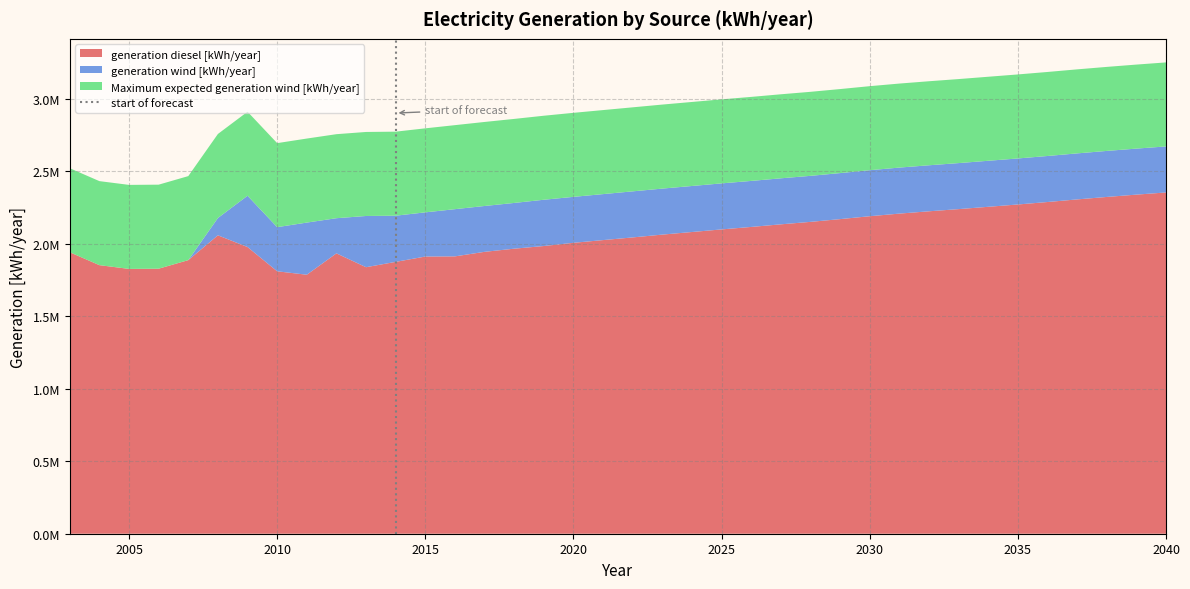

Does the chart have visible grid lines?

Yes